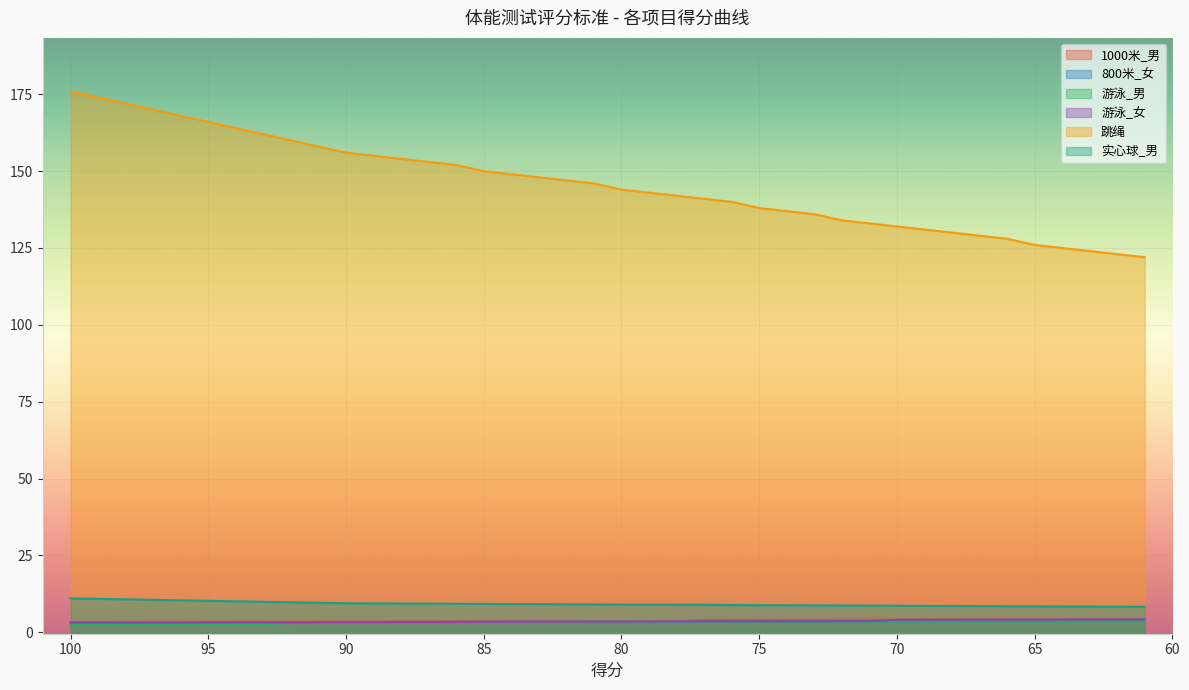

Where is 跳绳 nearest to the value 149?

84